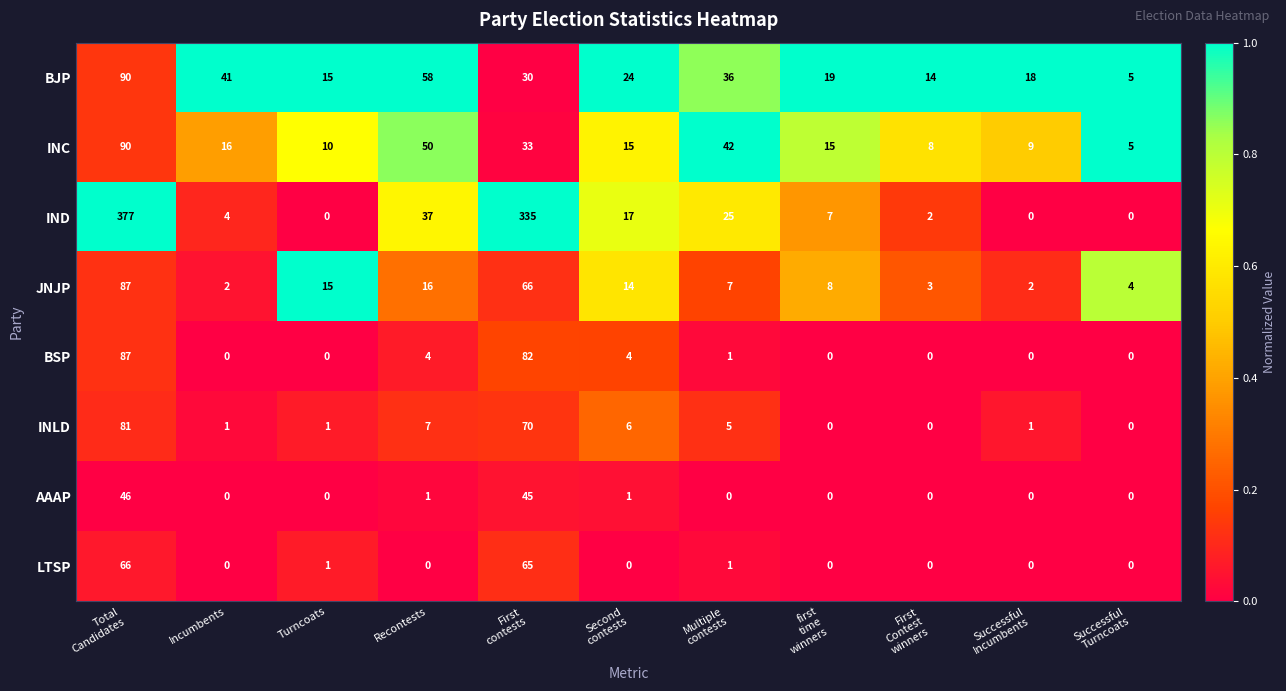

The JNJP series shows 9 at Recontests. True or false?

False